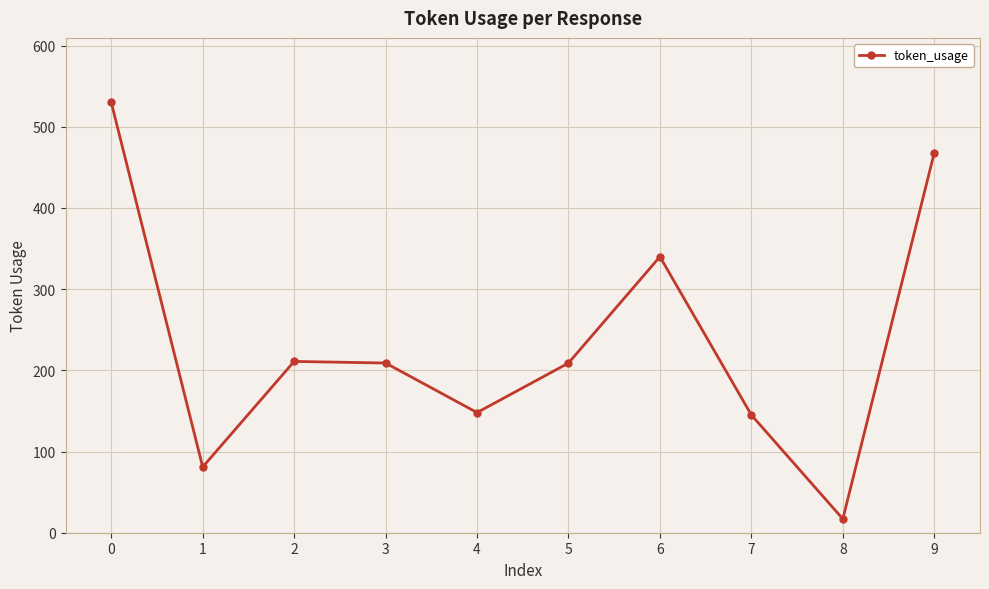

Between 7 and 2, which is larger?

2